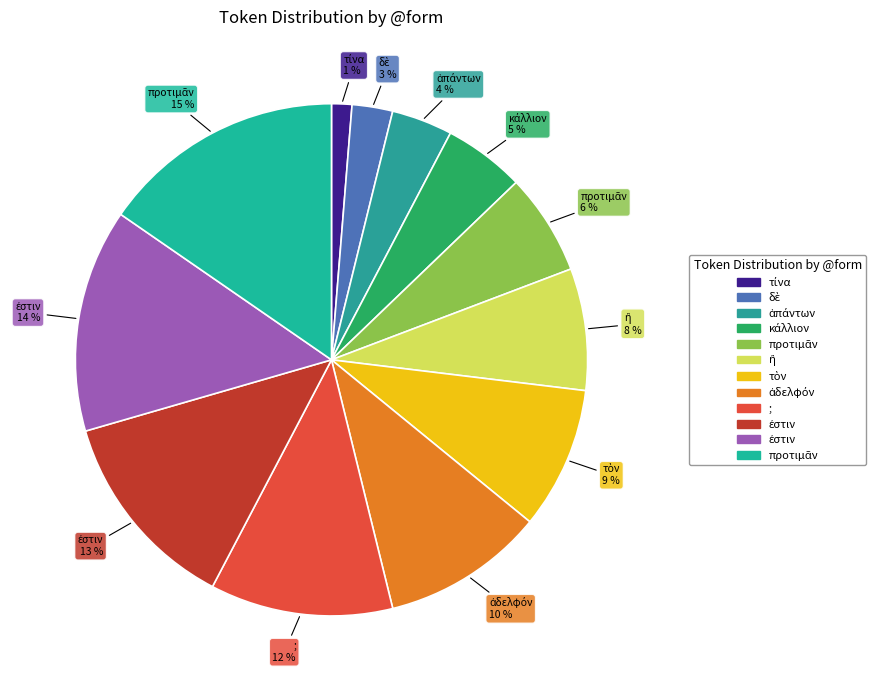

Rank the categories by value from lowest to highest.

τίνα, δὲ, ἁπάντων, κάλλιον, προτιμᾶν, ἢ, τὸν, ἀδελφόν, ;, ἐστιν, ἐστιν, προτιμᾶν